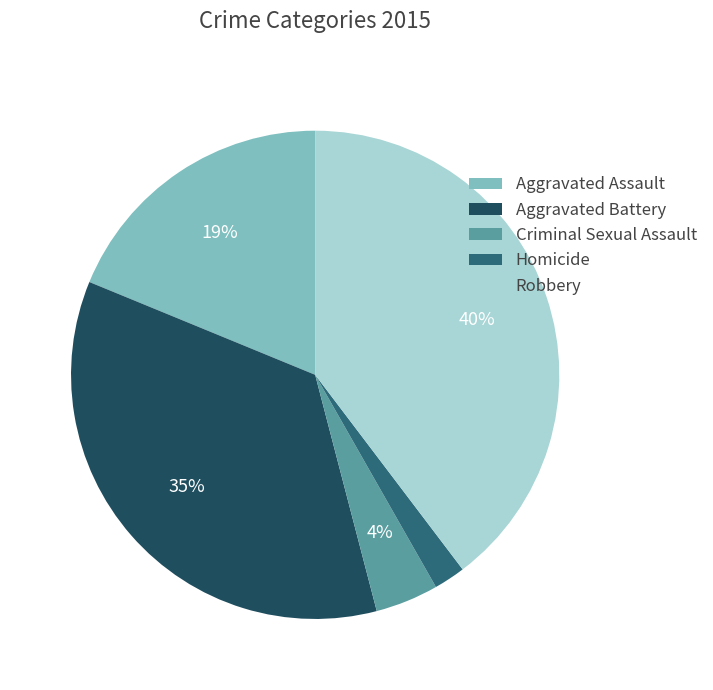

Which slice is the smallest?

Homicide